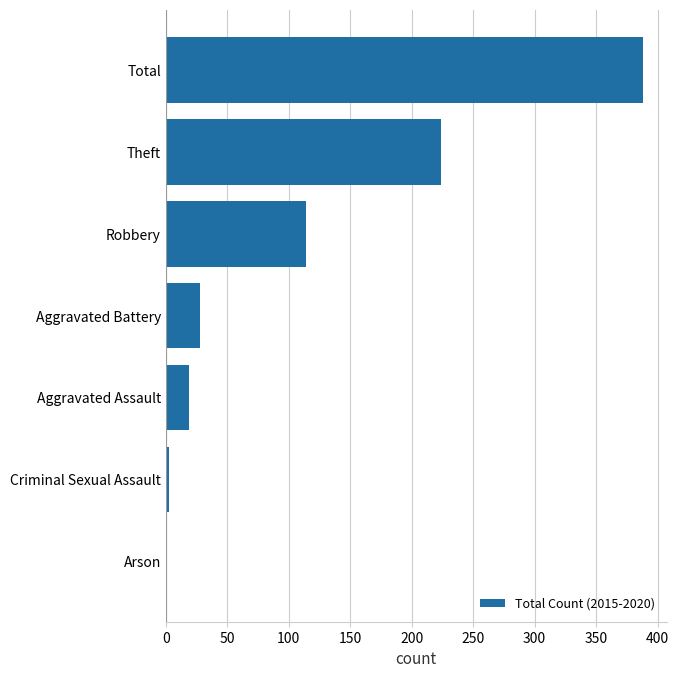

True or false: the data shows 28 at Aggravated Battery.

True